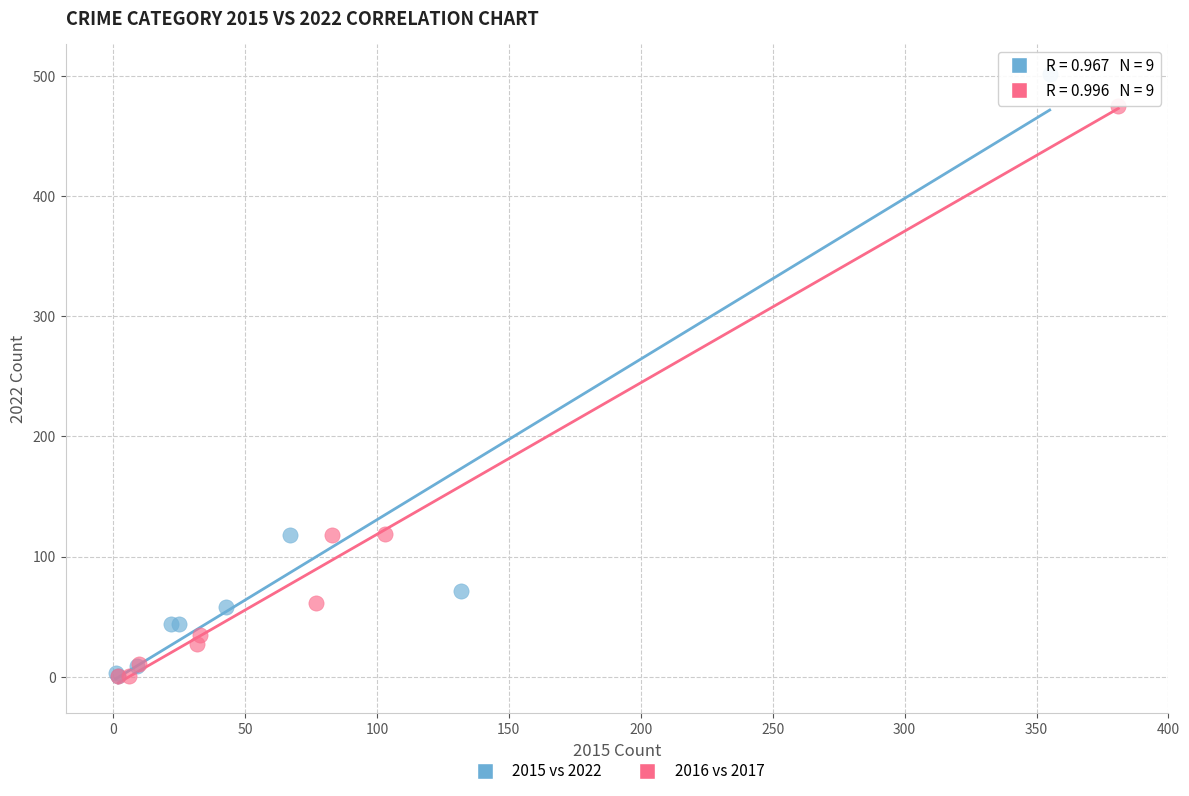

Which series reaches the maximum Y coordinate?

2015 vs 2022